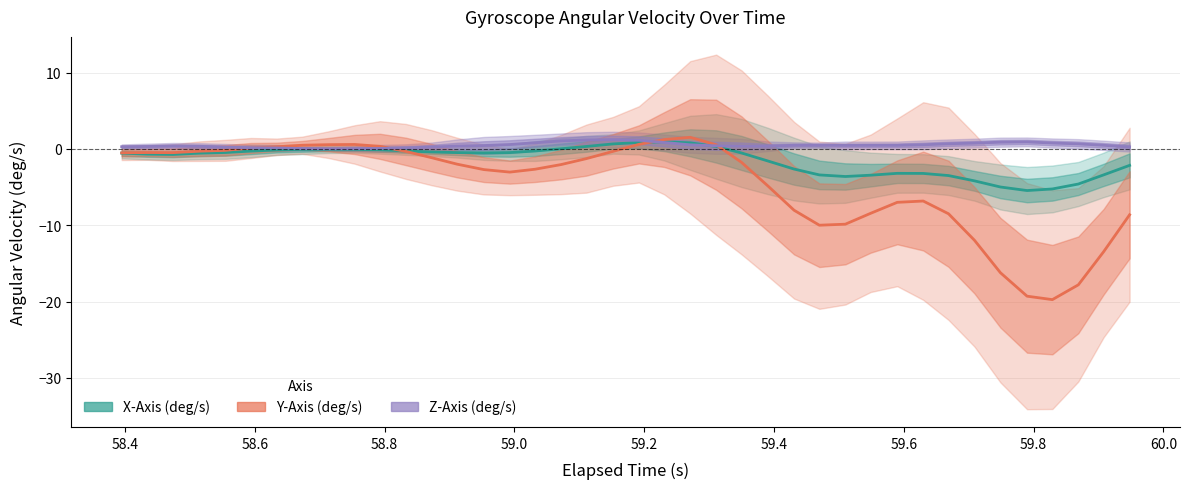

At which category does Z-Axis (deg/s) reach its first local peak?

58.6